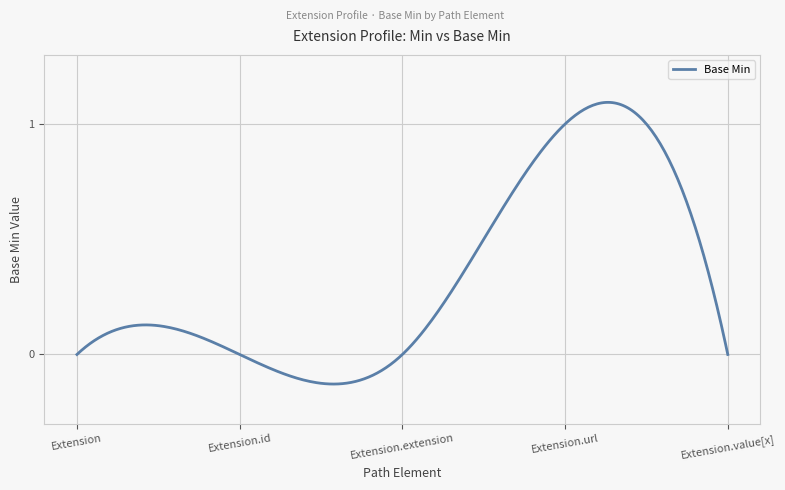

Does the chart display data point markers on the line(s)?

No